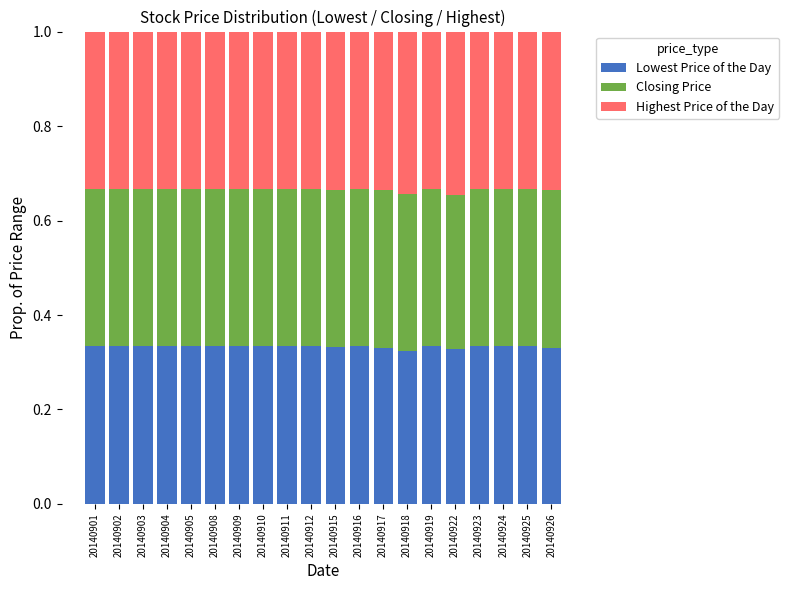

What is the total value across all series at 20140905?

1.0